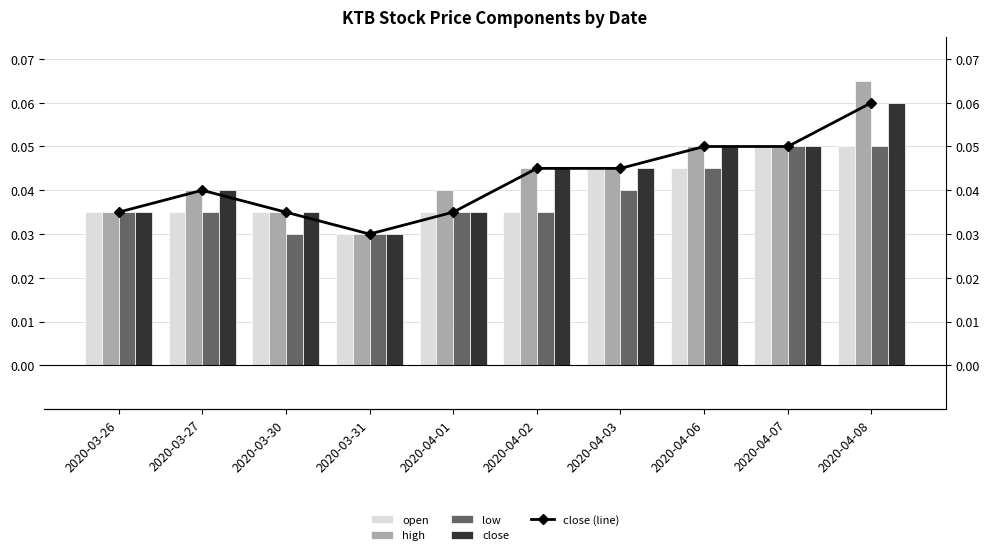

At how many categories does at least one series exceed 0?

10